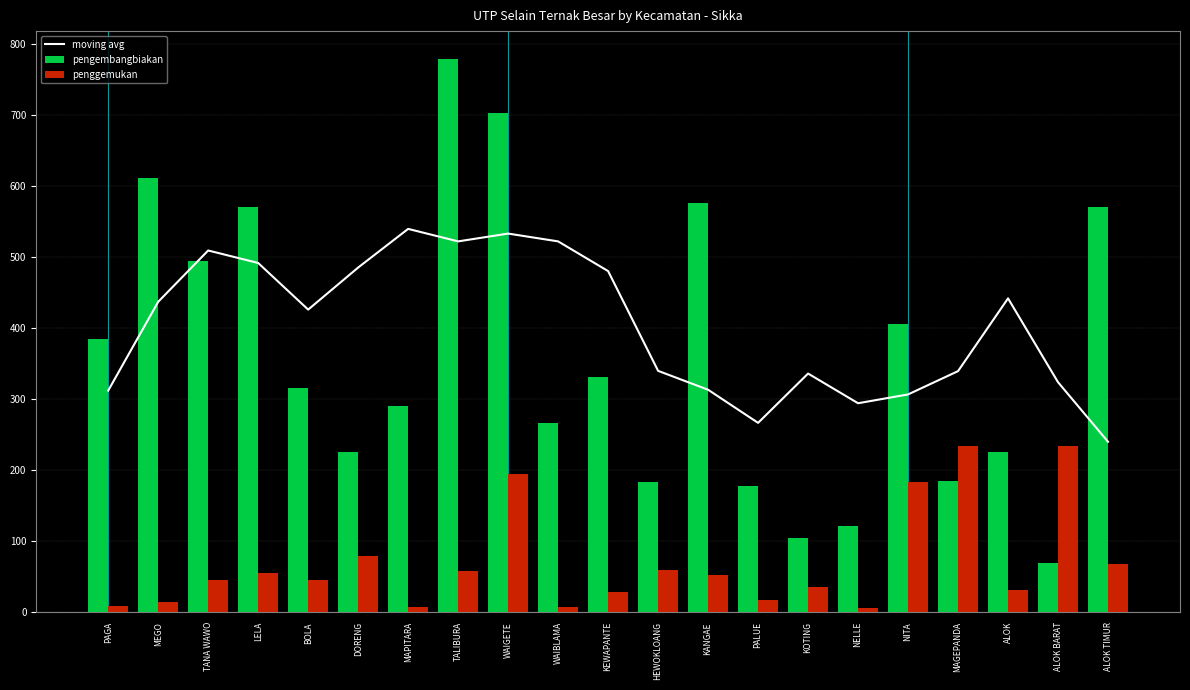

Which series has the largest total across all categories?

moving avg